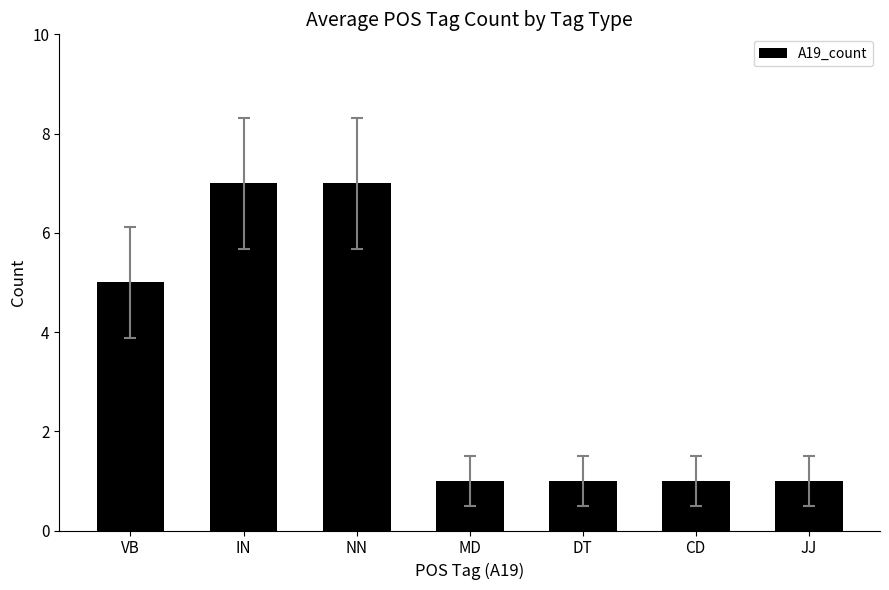

What is the change in value from IN to MD?

-6